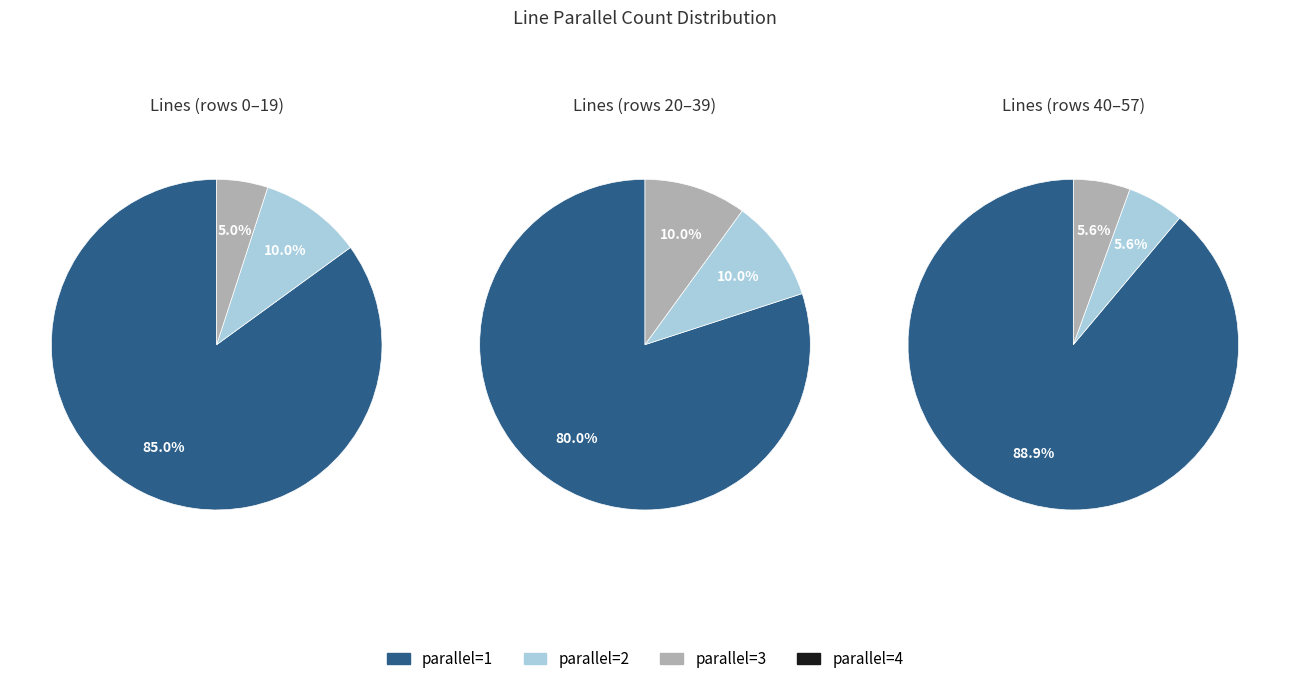

To the nearest percent, what percentage of the pie is parallel=3?

5%